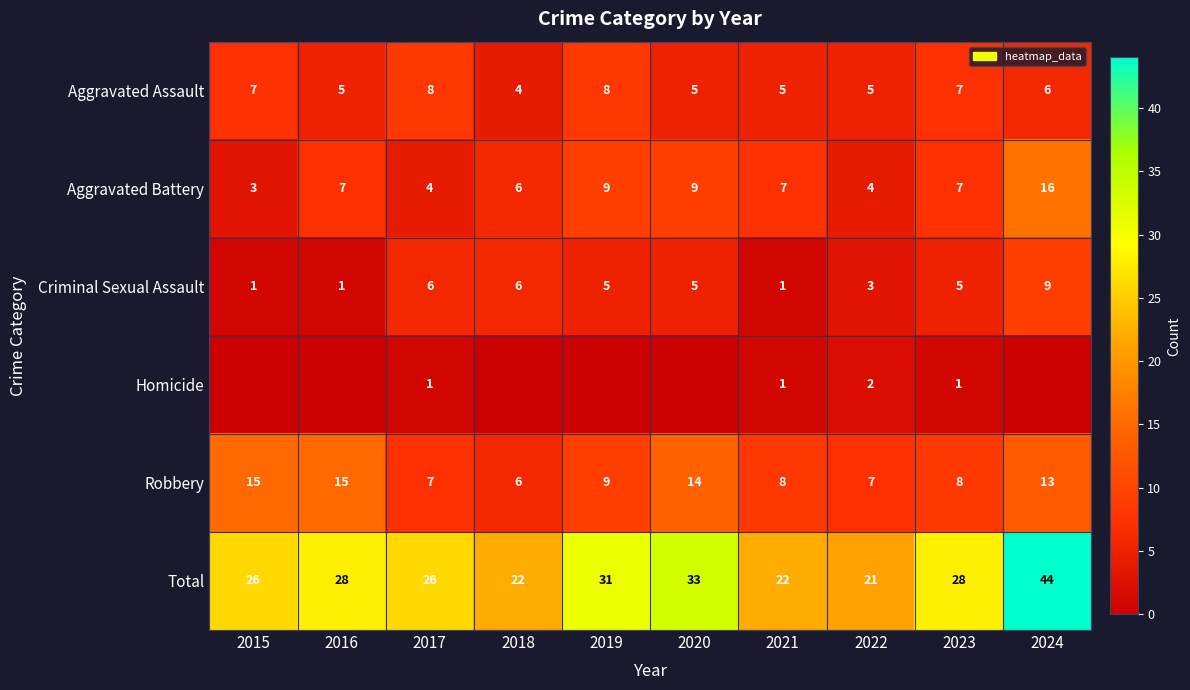

Which category has the lowest value across all series?

2015